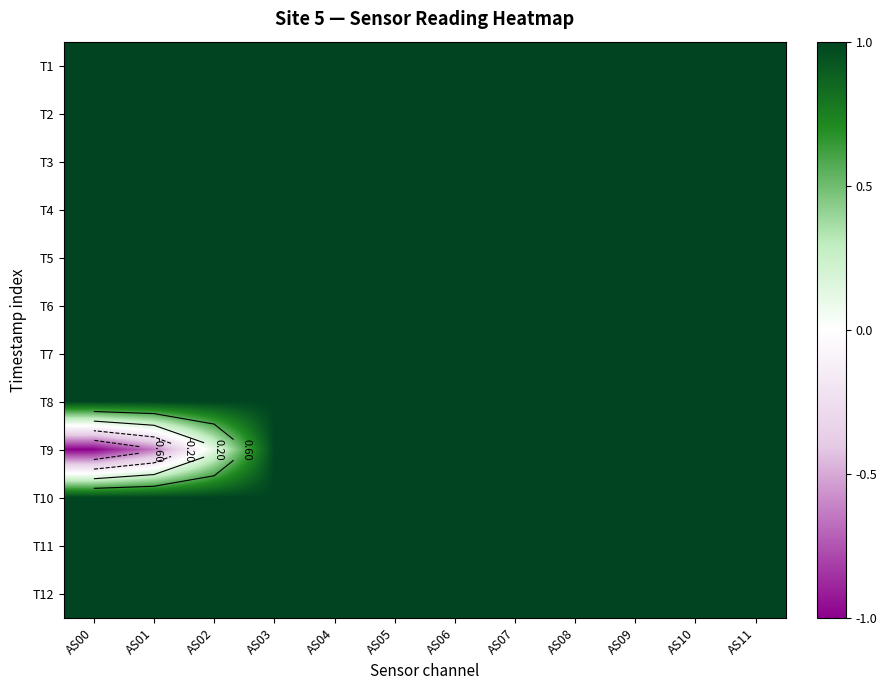

List the series in order of their peak value, lowest first.

T1, T2, T3, T4, T5, T6, T7, T8, T9, T10, T11, T12